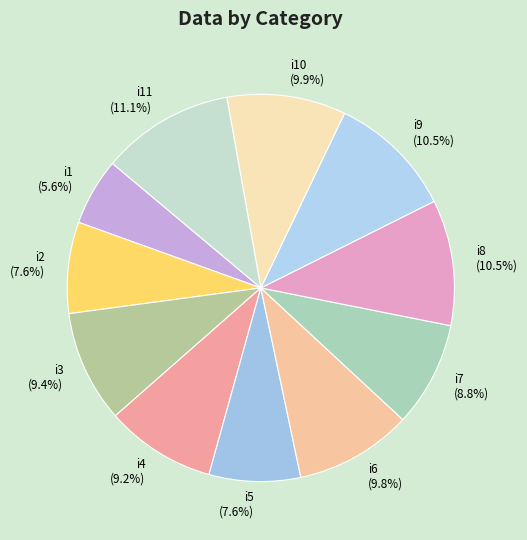

To the nearest percent, what percentage of the pie is i3?

9%